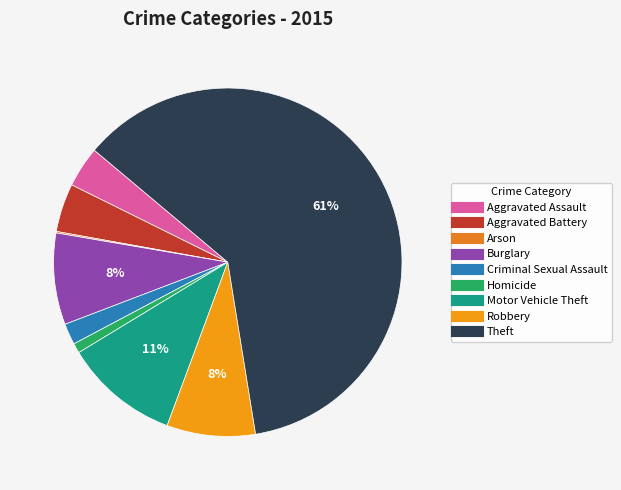

What is the smallest slice in the pie chart?

Arson